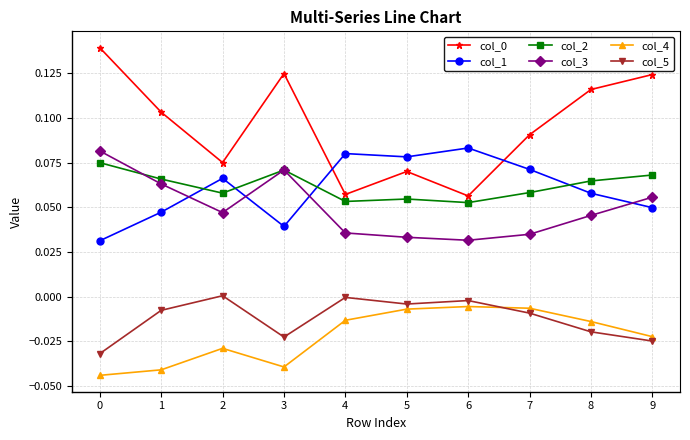

Is the value of col_1 at 9 greater than the value of col_0 at 5?

No